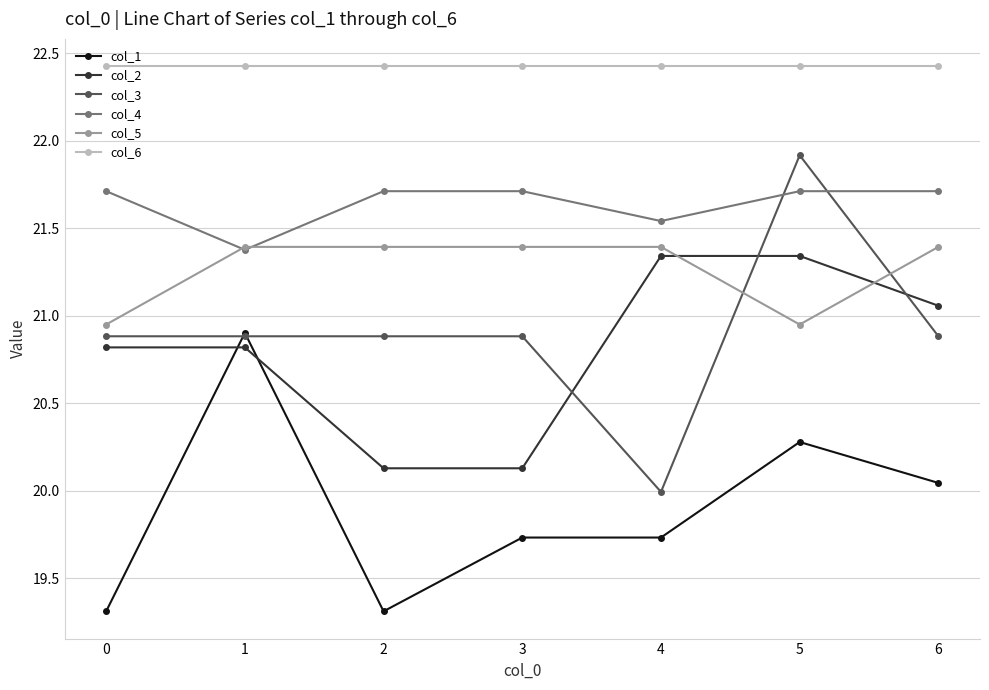

At which label is col_4 closest to 21?

1